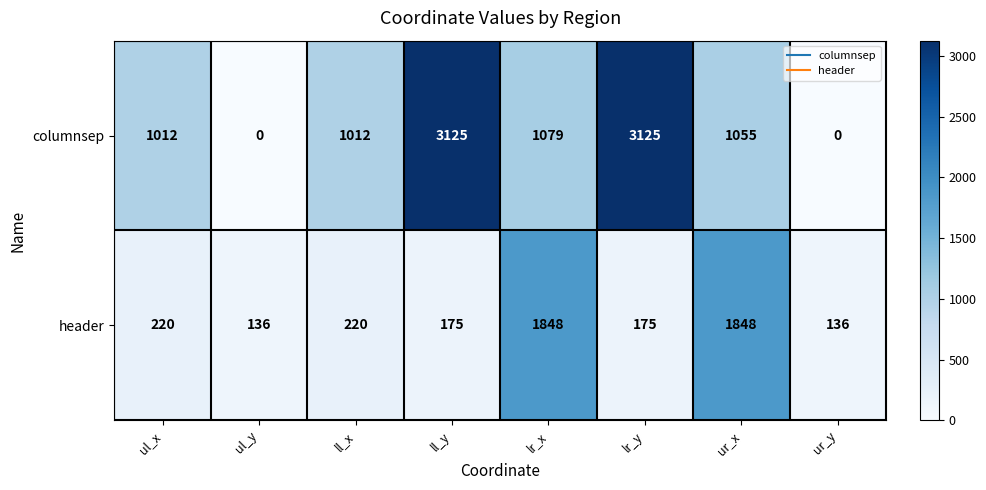

What is the greatest value displayed?

3125